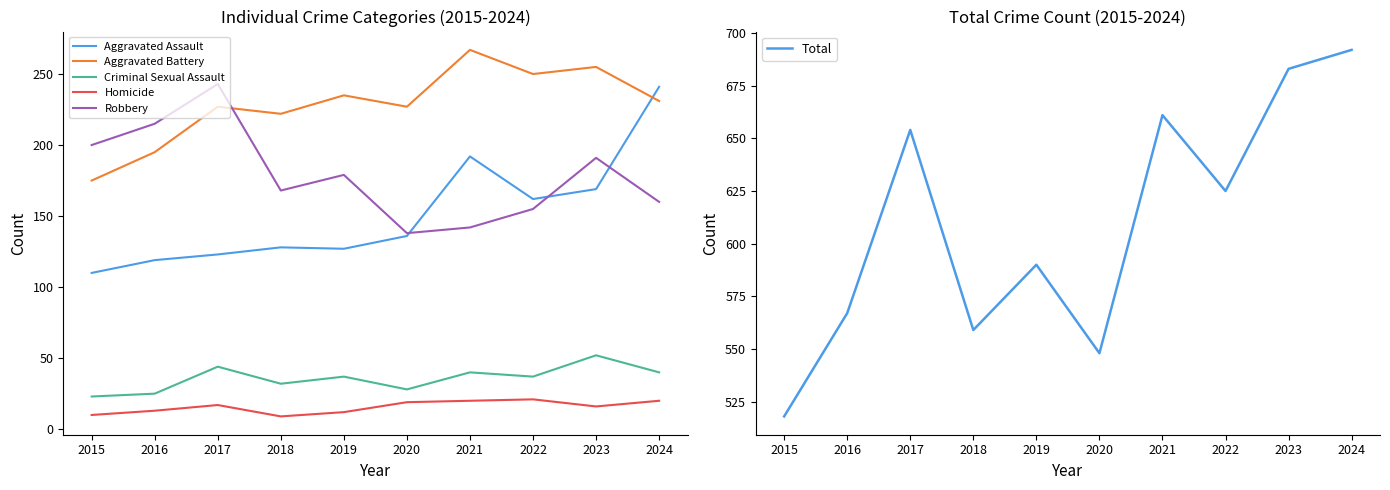

Reading right to left, transcribe all the data shown in this chart.

Aggravated Assault: 241	169	162	192	136	127	128	123	119	110
Aggravated Battery: 231	255	250	267	227	235	222	227	195	175
Criminal Sexual Assault: 40	52	37	40	28	37	32	44	25	23
Homicide: 20	16	21	20	19	12	9	17	13	10
Robbery: 160	191	155	142	138	179	168	243	215	200
Total: 692	683	625	661	548	590	559	654	567	518